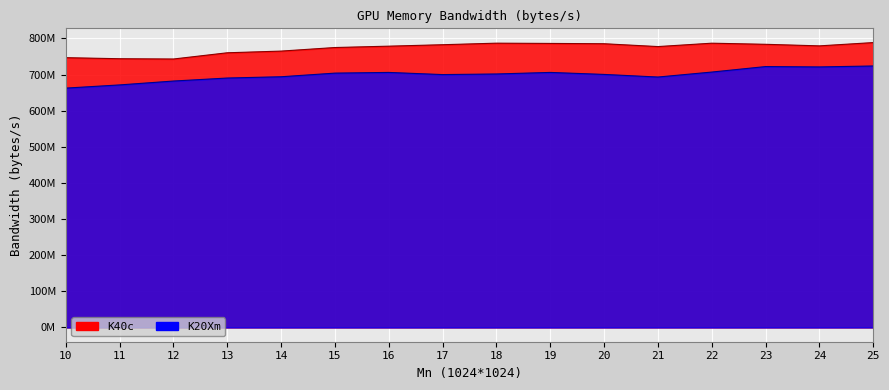

What is the value of the K20Xm point at the 13th from the left?

706960000